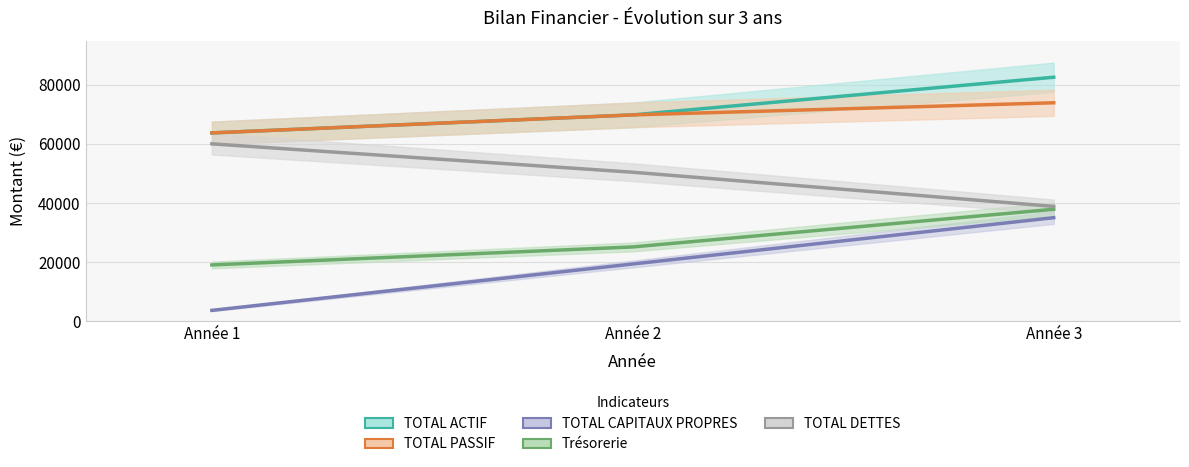

Reading left to right, list all the values displayed in this chart.

TOTAL ACTIF: 63698	69782	82521
TOTAL PASSIF: 63698	69782	73881
TOTAL CAPITAUX PROPRES: 3698	19382	35031
Trésorerie: 19058	25142	37881
TOTAL DETTES: 60000	50400	38850